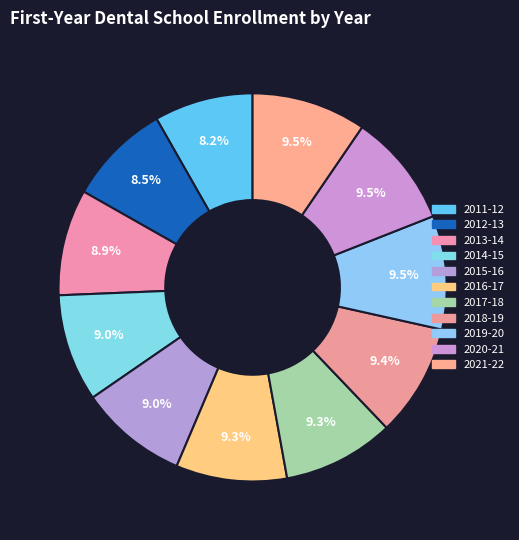

What is the total percentage of 2019-20 and 2016-17?

18.7%